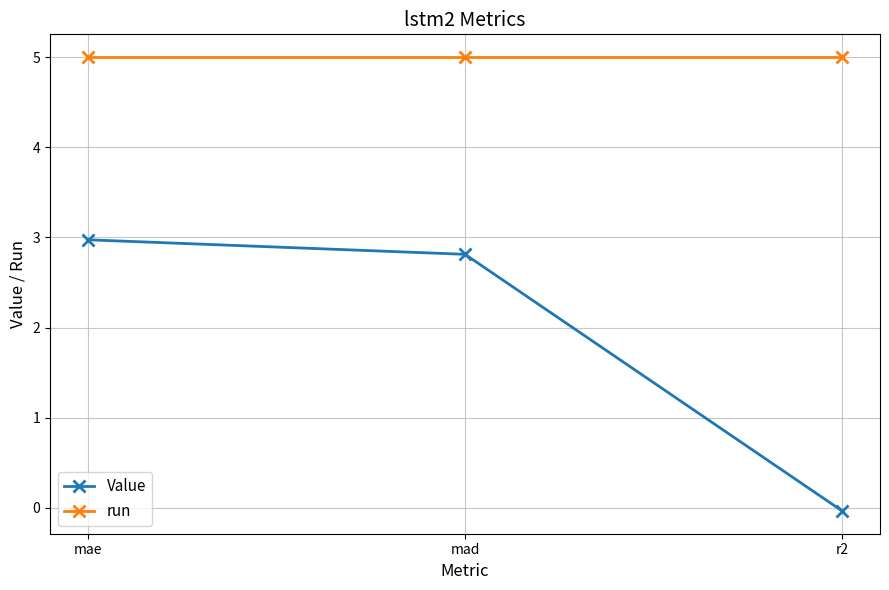

Between mae and r2, which series saw the biggest shift?

Value